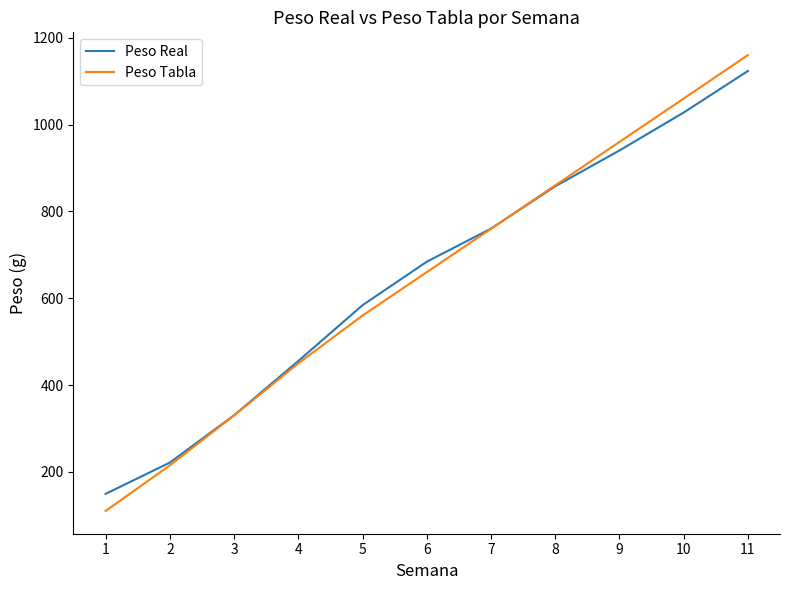

What is the difference between the maximum and minimum values in the Peso Real series?

974.1